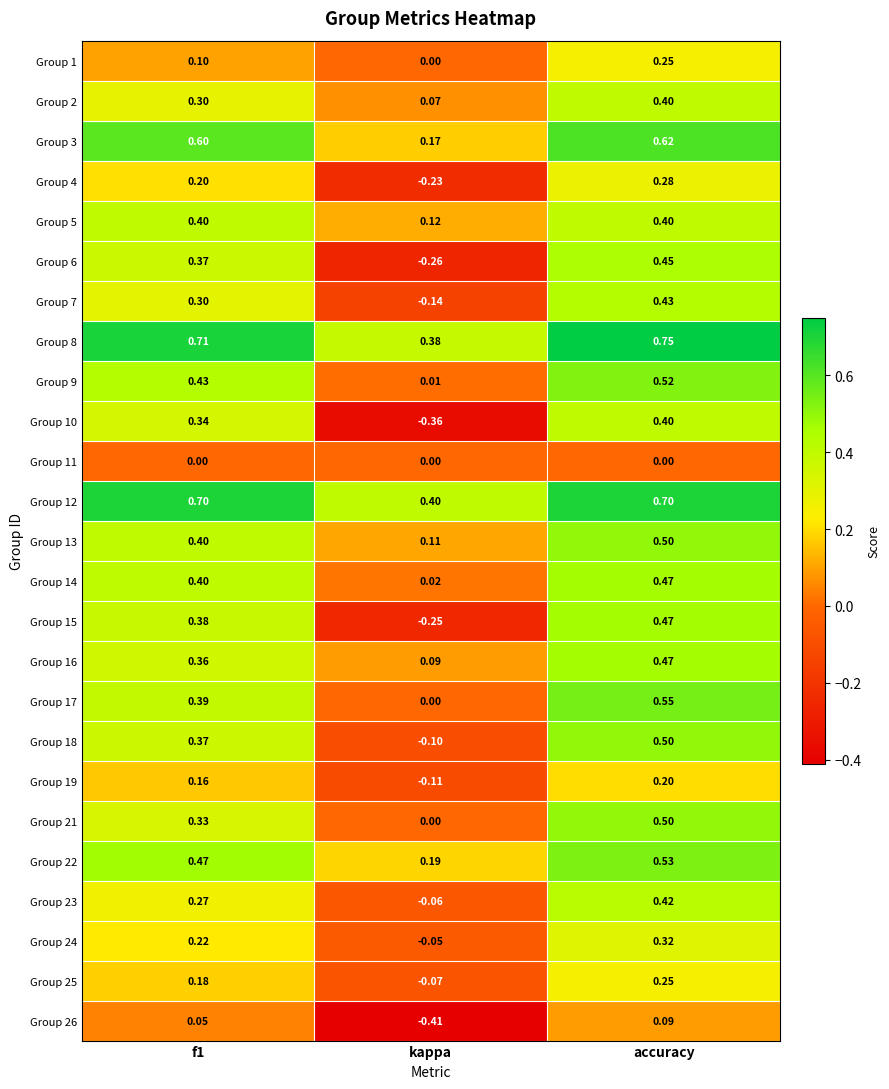

At how many categories does at least one series exceed 0?

3